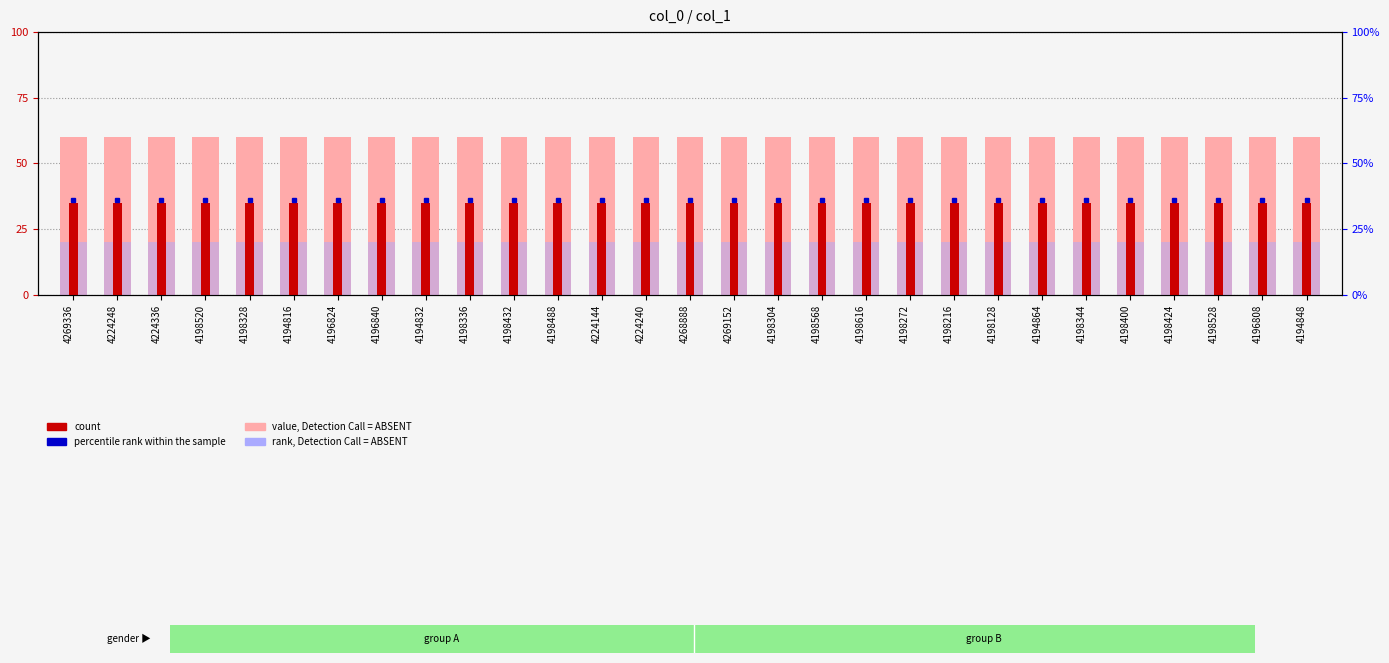

Reading left to right, transcribe all the data shown in this chart.

value, Detection Call = ABSENT: 60	60	60	60	60	60	60	60	60	60	60	60	60	60	60	60	60	60	60	60	60	60	60	60	60	60	60	60	60
rank, Detection Call = ABSENT: 20	20	20	20	20	20	20	20	20	20	20	20	20	20	20	20	20	20	20	20	20	20	20	20	20	20	20	20	20
count: 35	35	35	35	35	35	35	35	35	35	35	35	35	35	35	35	35	35	35	35	35	35	35	35	35	35	35	35	35